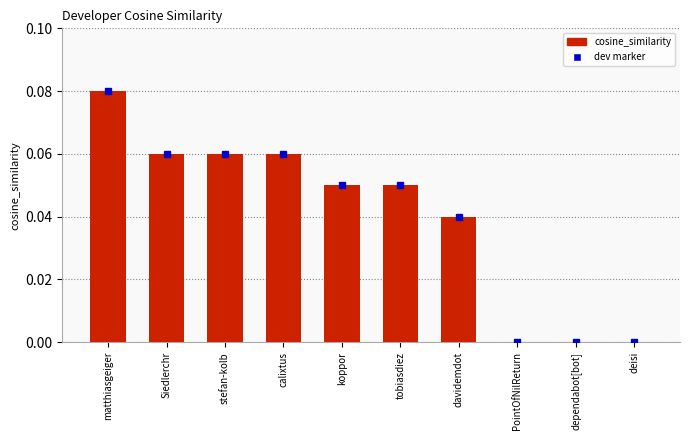

Between koppor and davidemdot, which is larger?

koppor